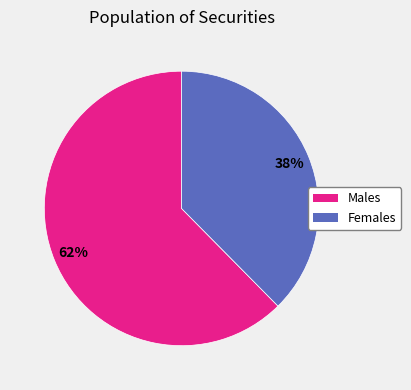

To the nearest percent, what portion does Males represent?

62%